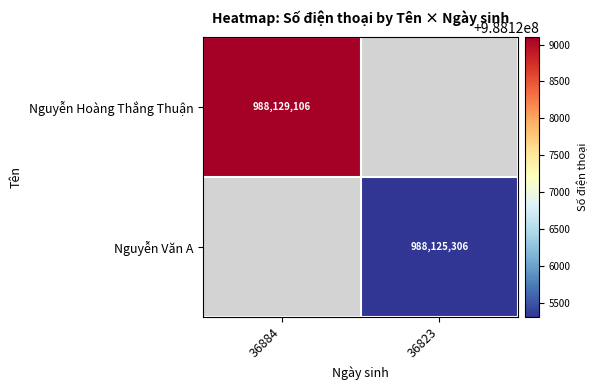

What is the maximum value shown in the chart?

988129106.0